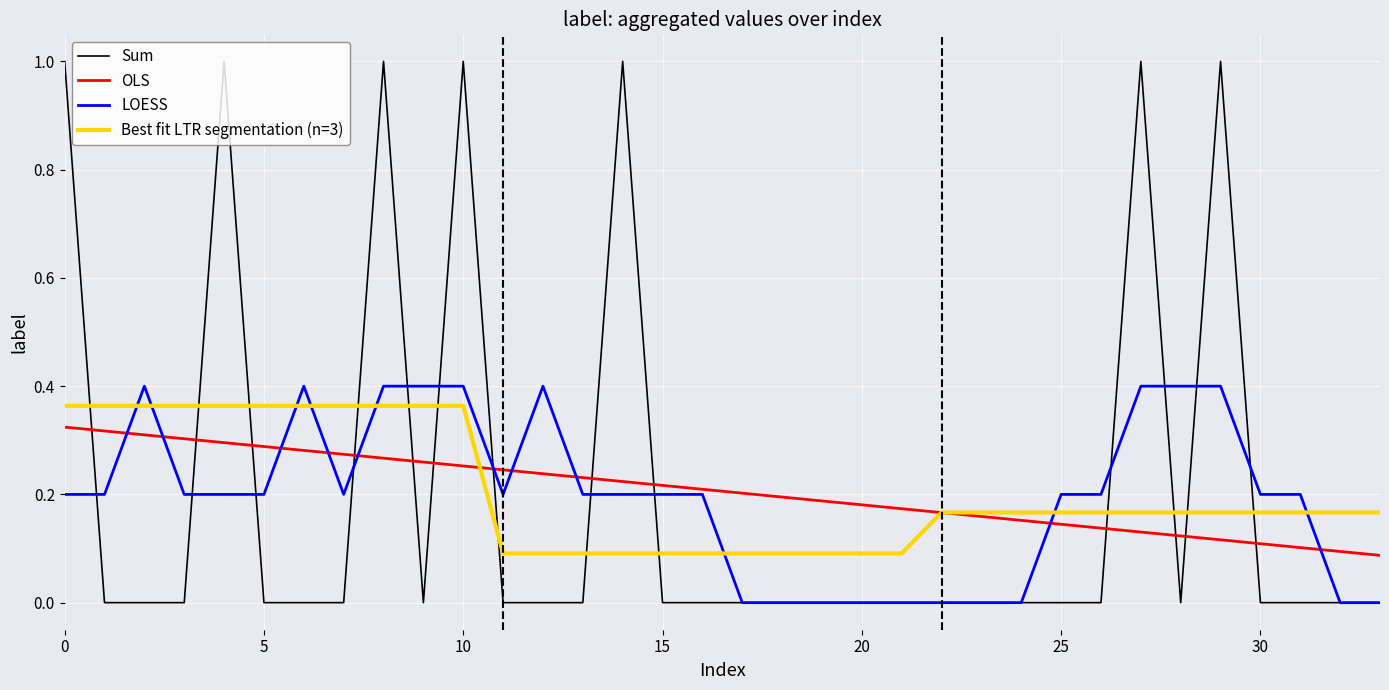

How many OLS values are between 0 and 1?

34